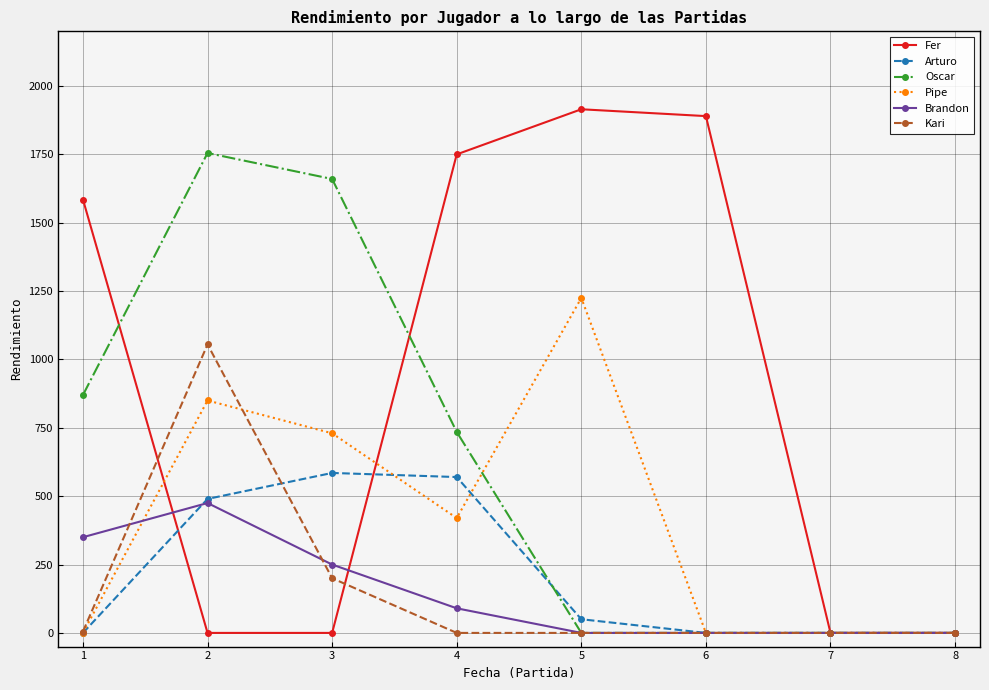

What is the value of the Arturo point at the 5th from the left?

50